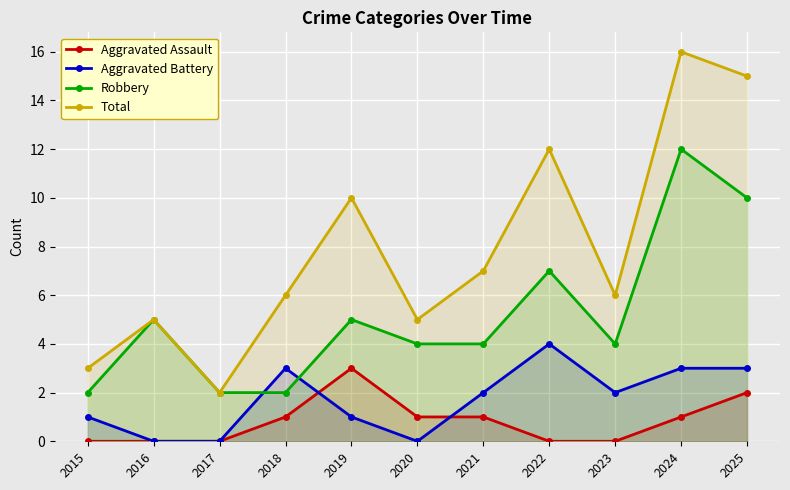

Which series has the largest total across all categories?

Total